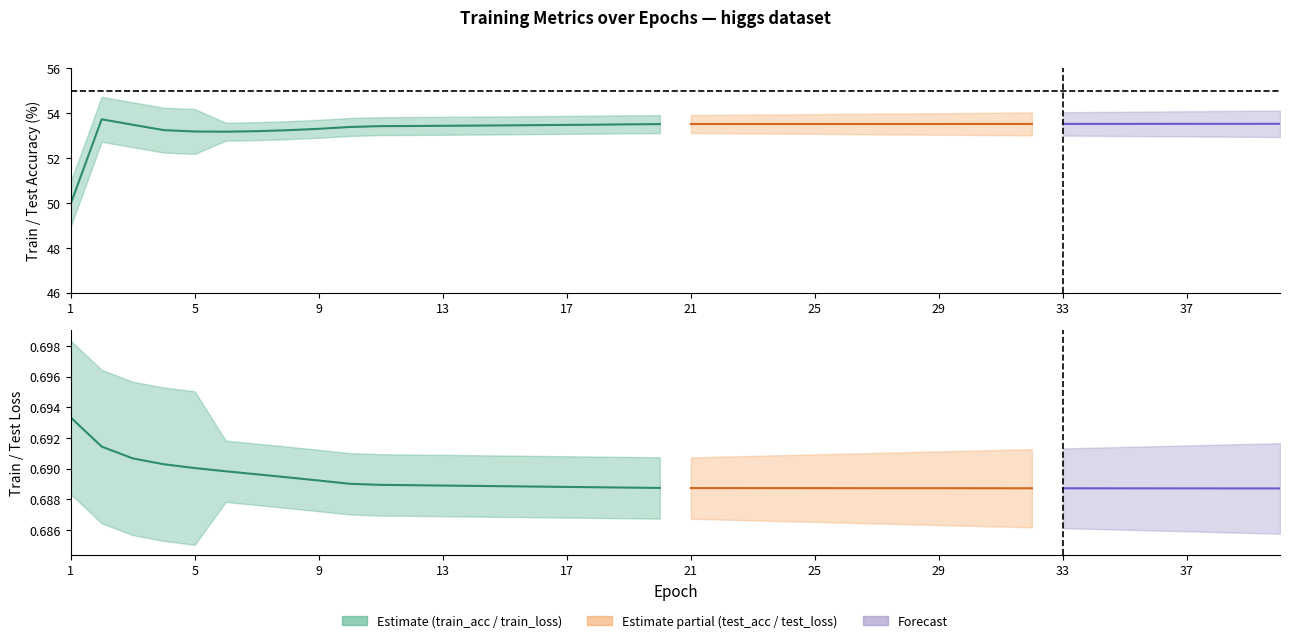

Which series has the largest range (max minus min)?

train_acc